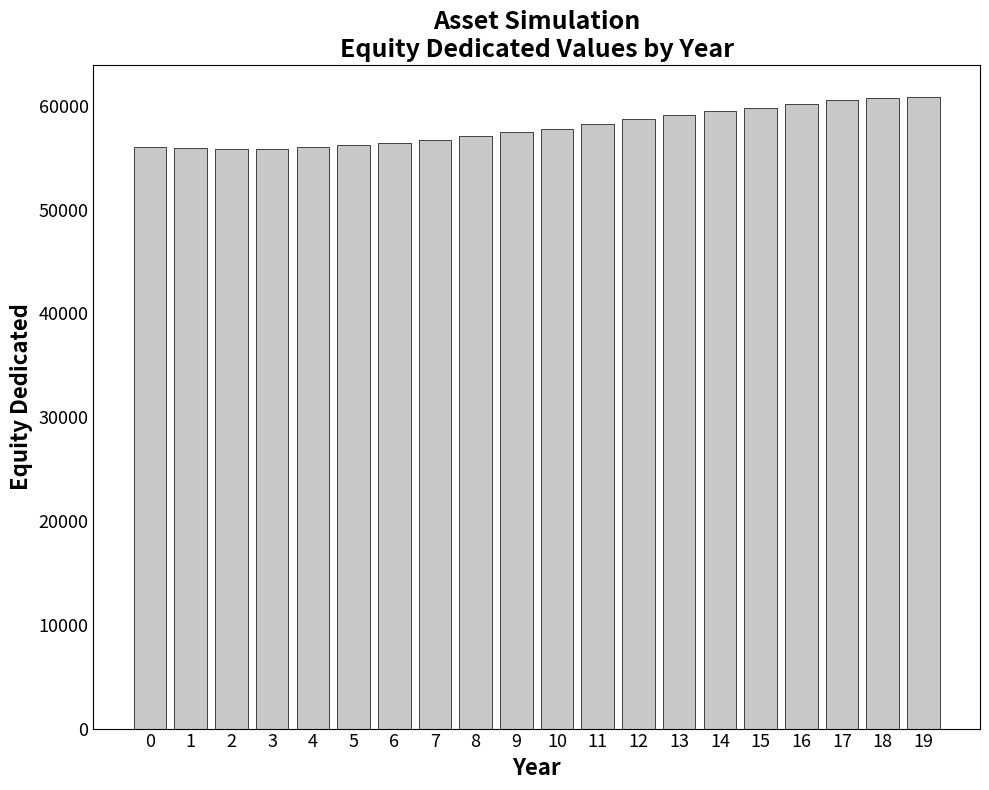

How many bars are there in total?

20